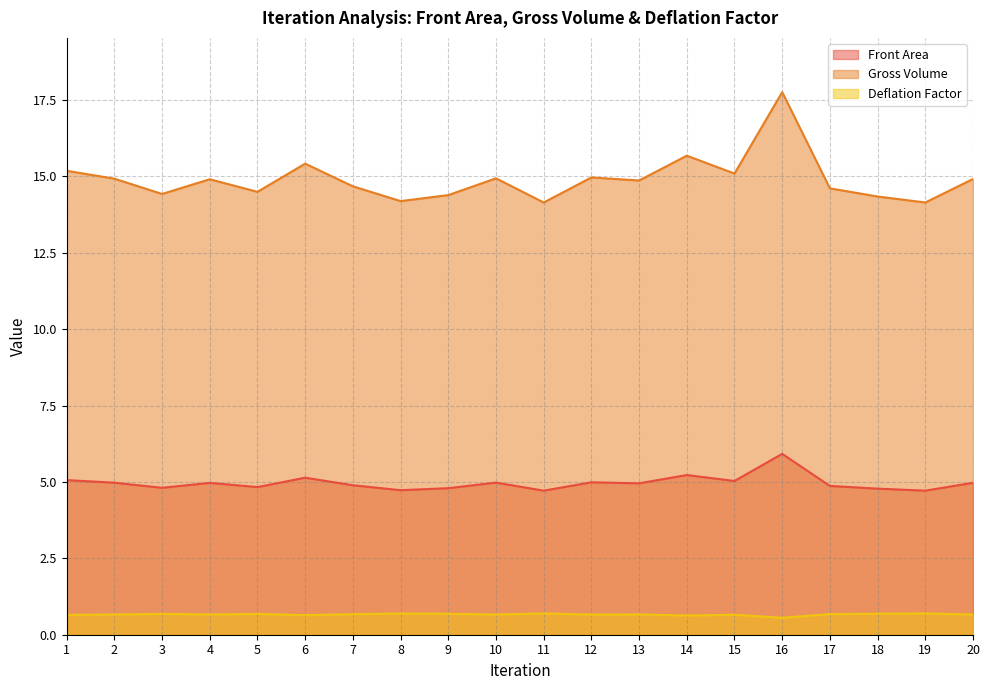

At how many categories does at least one series exceed 8?

20